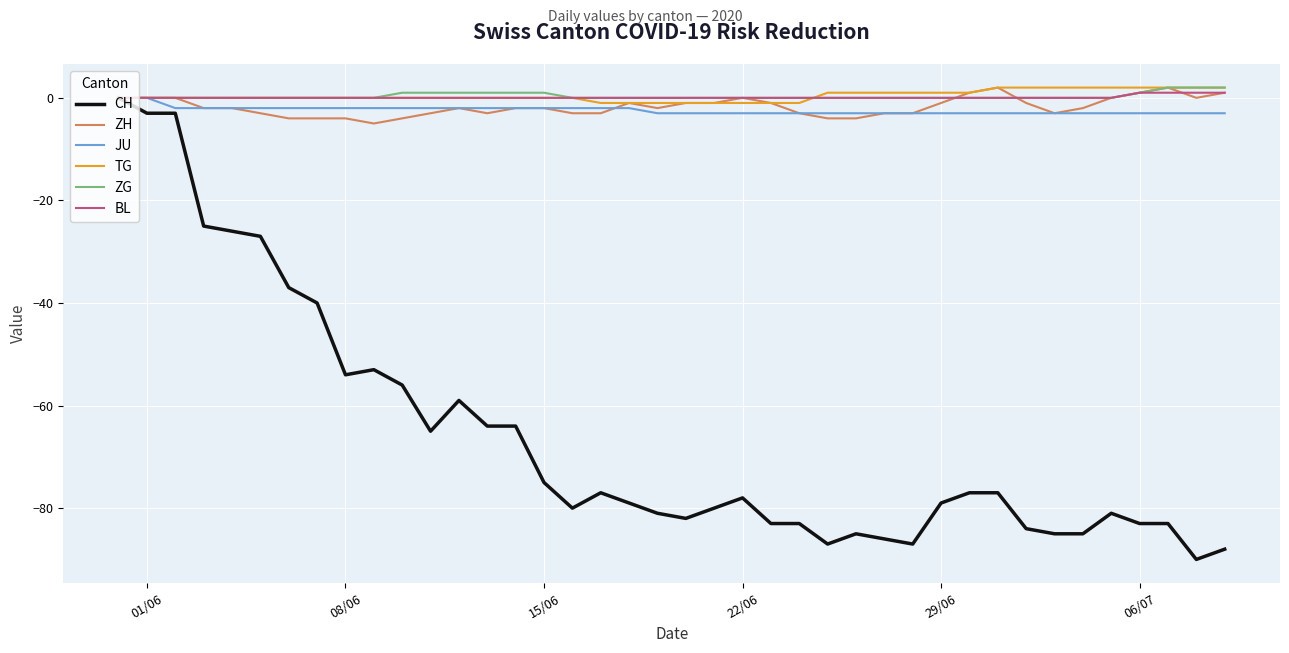

Which series has the widest spread of values?

CH